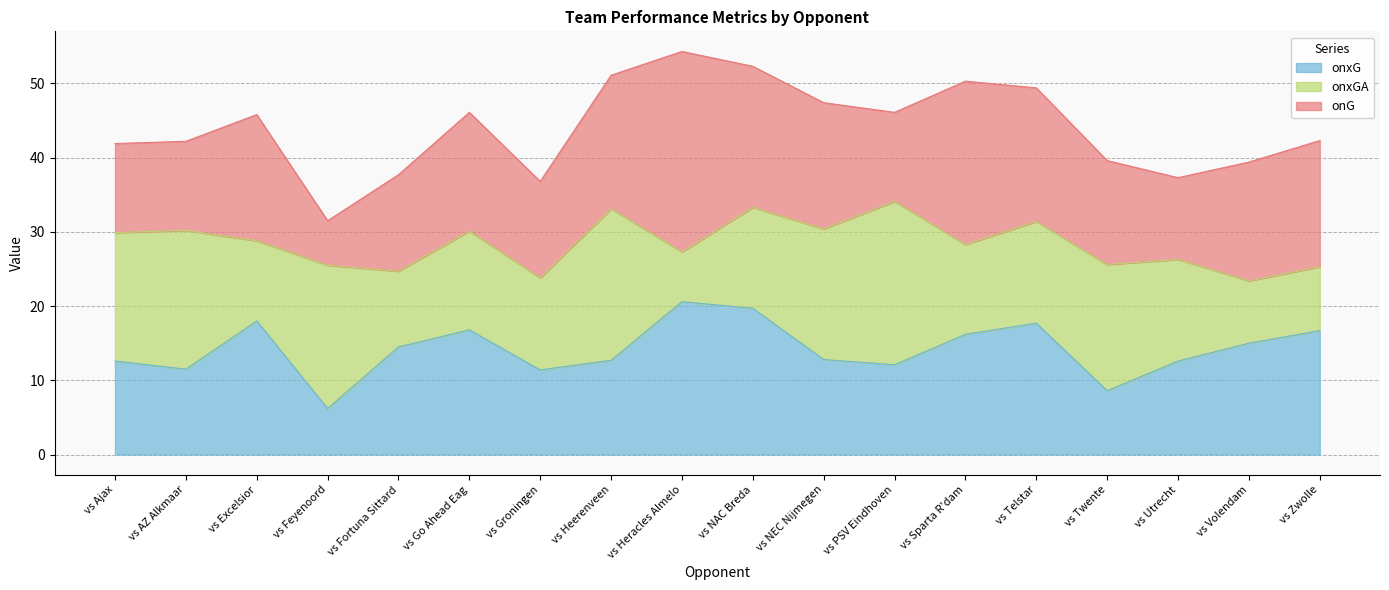

Which category has the highest value across all series?

vs Heracles Almelo